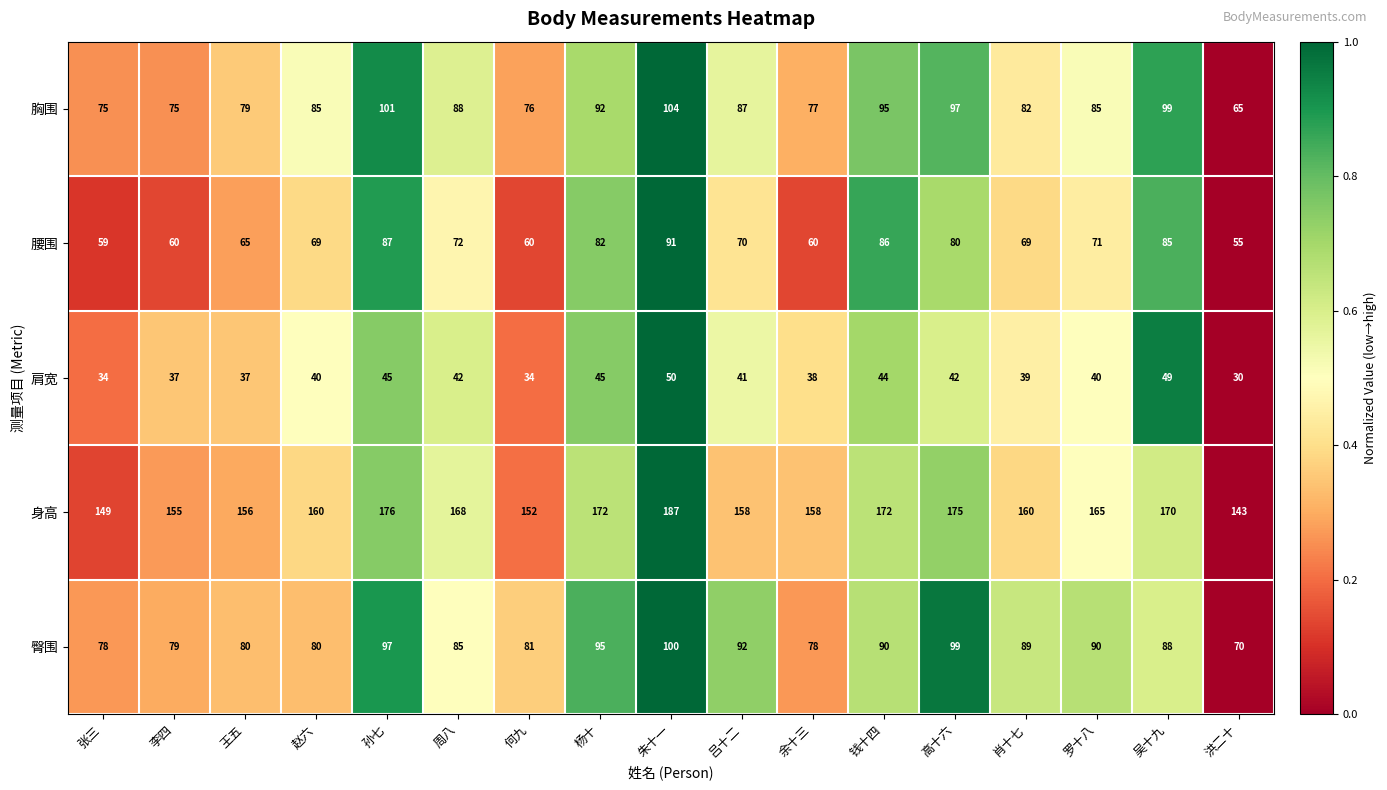

Where is 身高 nearest to the value 165?

罗十八